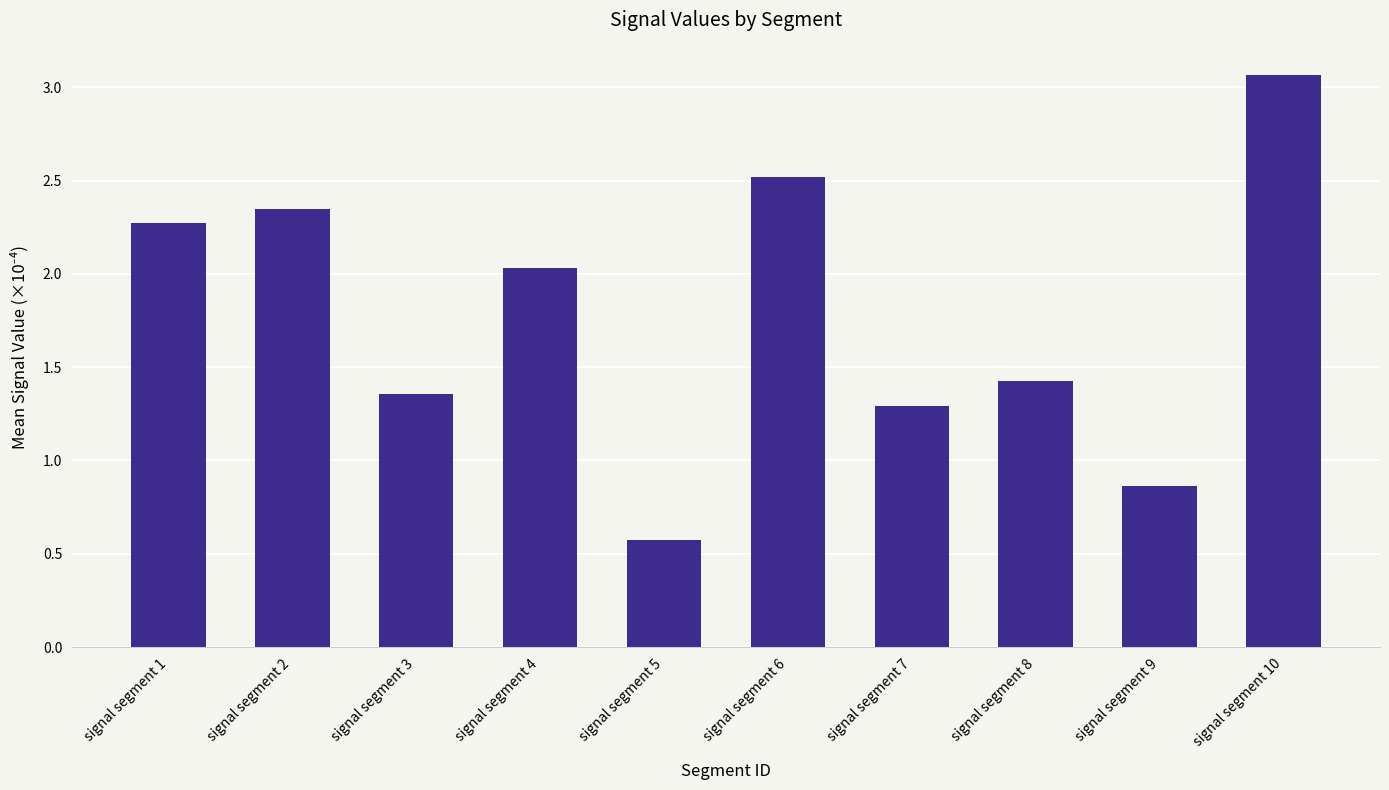

How many bars are there in total?

10